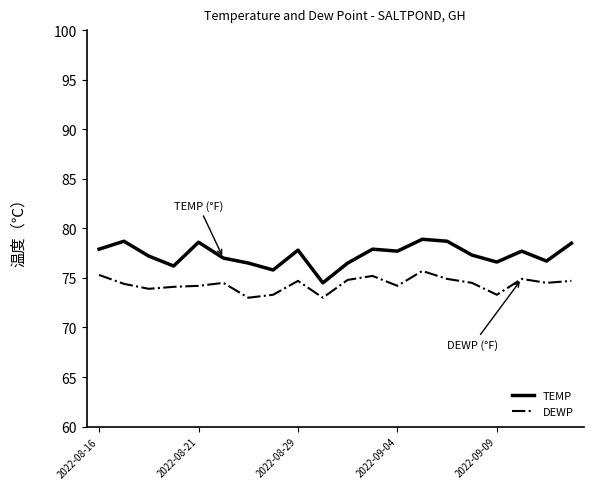

Which series has the widest spread of values?

TEMP